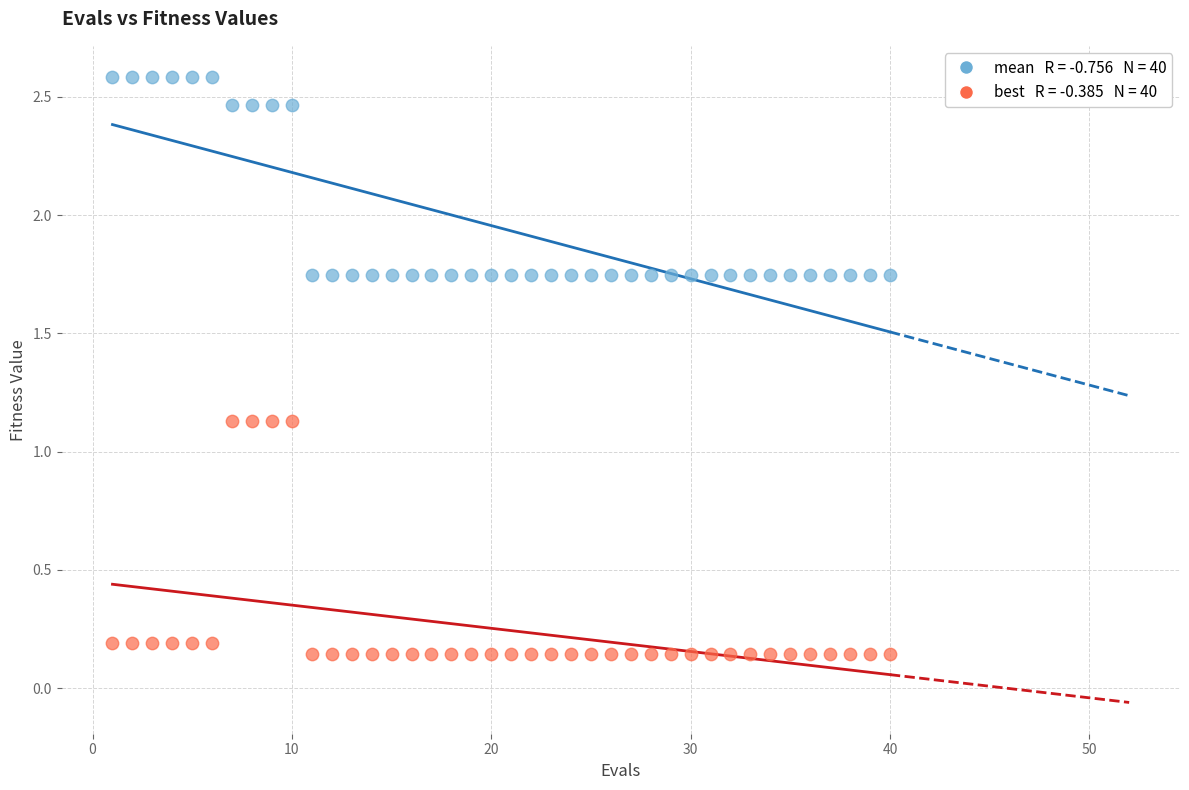

Across all data points, what is the range of X values (max minus min)?

39.0